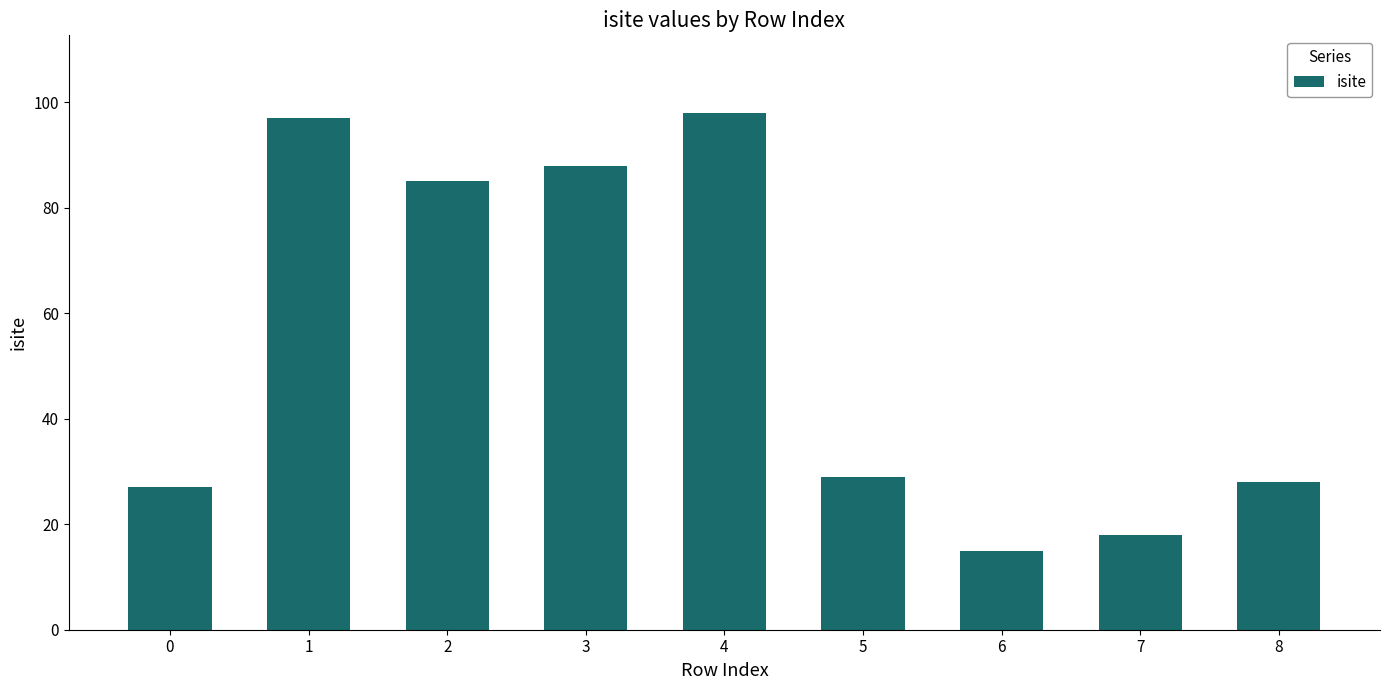

What is the difference between the maximum and minimum values?

83